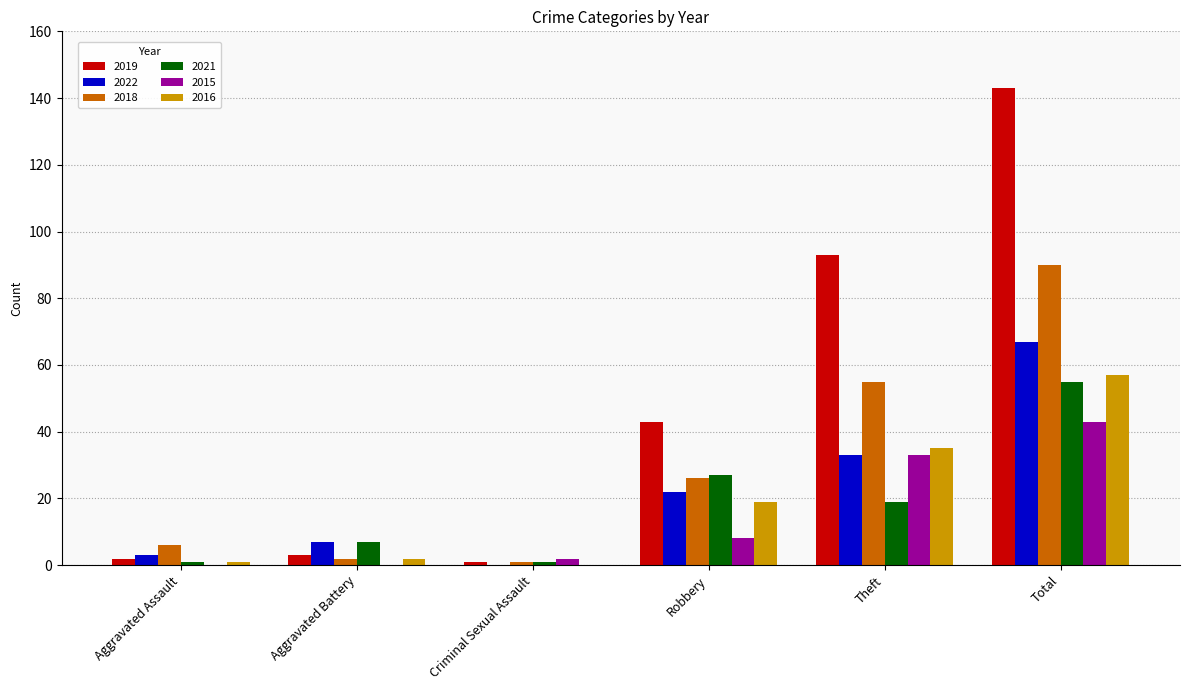

What is the greatest value displayed?

143